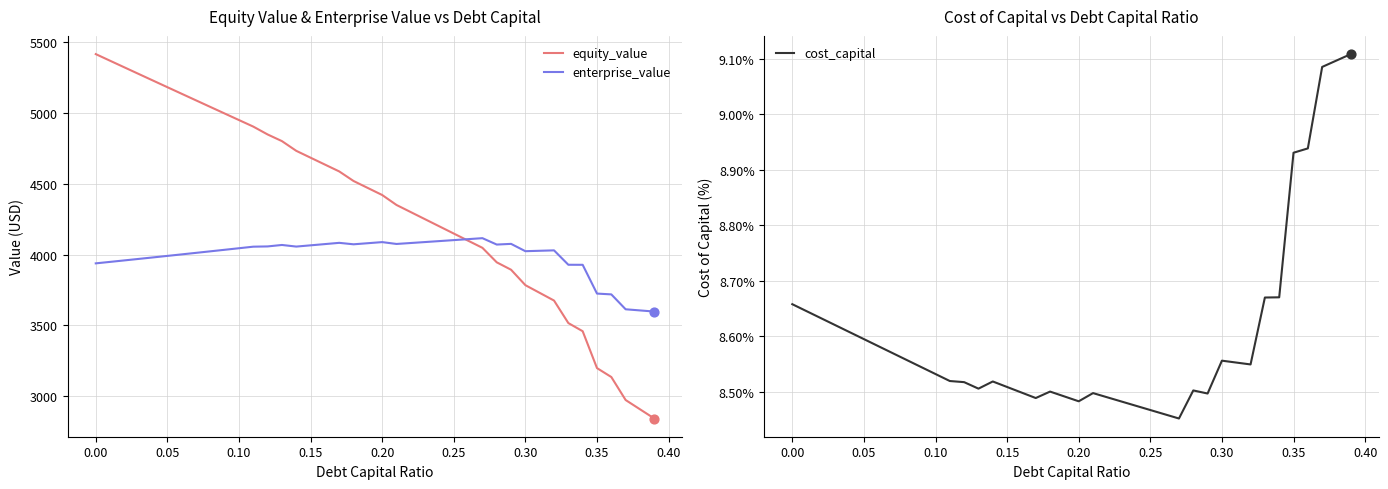

Which series has the largest total across all categories?

equity_value